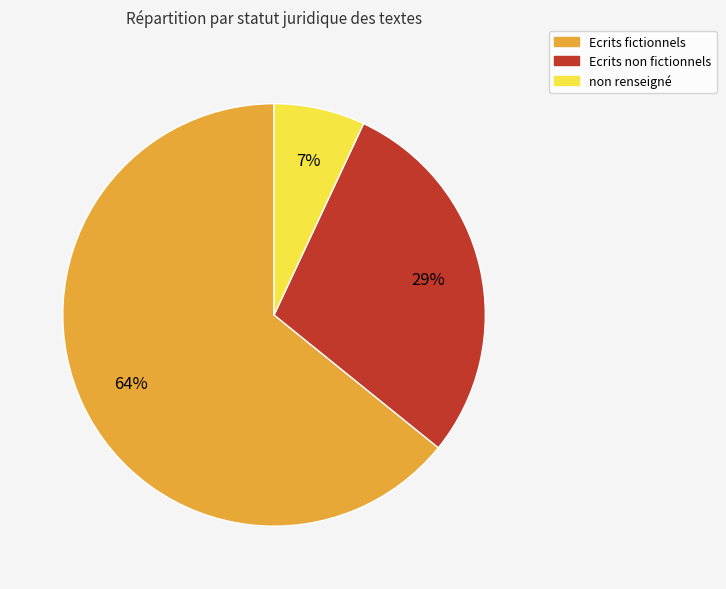

What is the majority slice?

Ecrits fictionnels